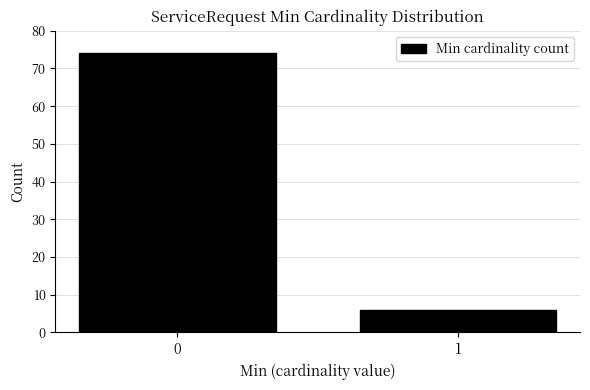

Reading left to right, extract all data points from this chart.

0=74	1=6